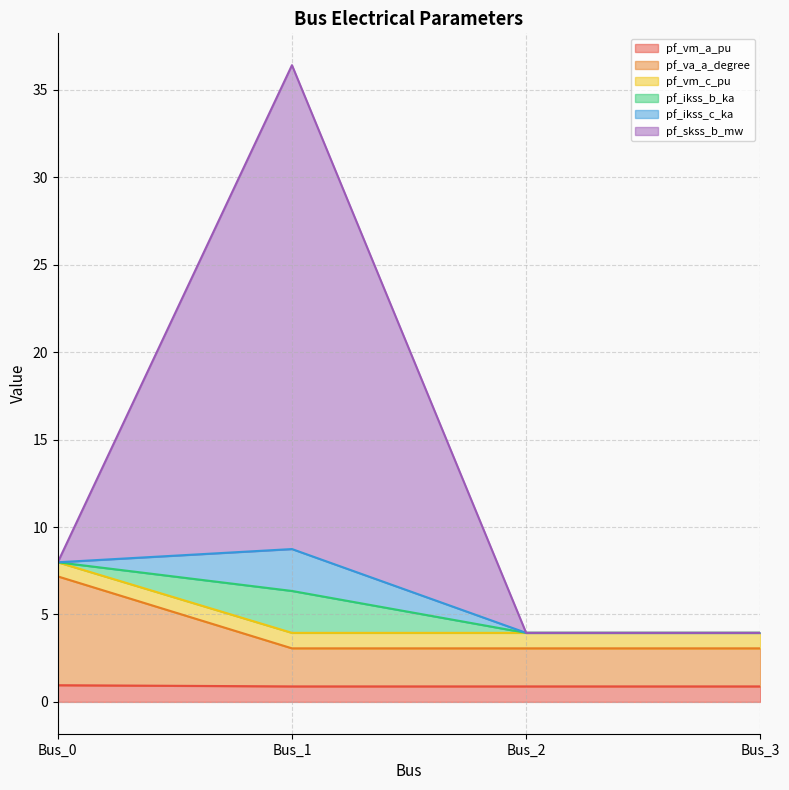

True or false: pf_vm_c_pu has more than 0 points higher than both neighbors.

False